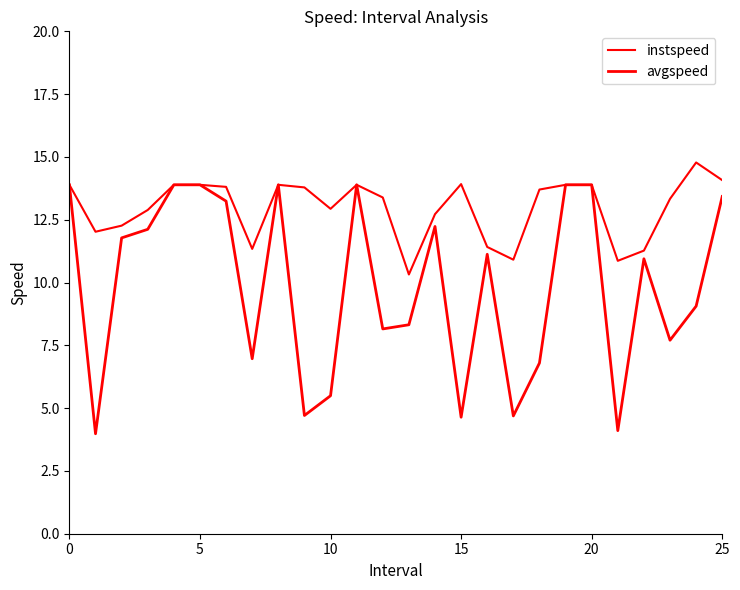

How many interior local peaks does the instspeed series have?

4